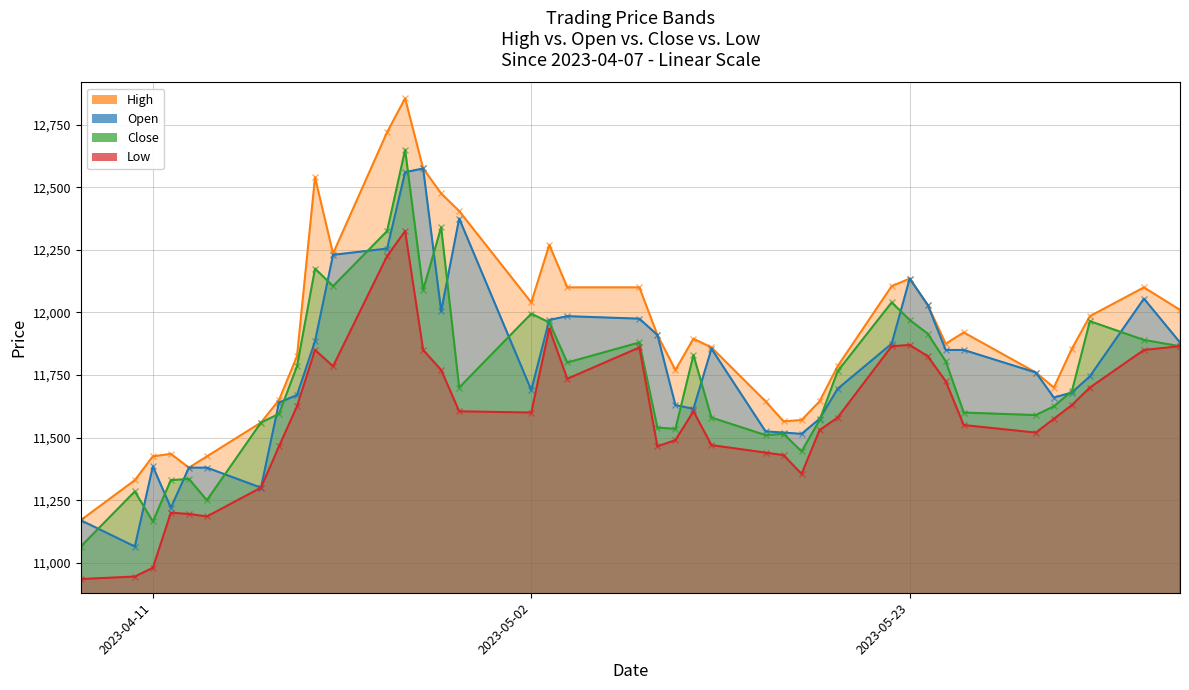

What is the label of the 1st point from the right?

2023-06-07